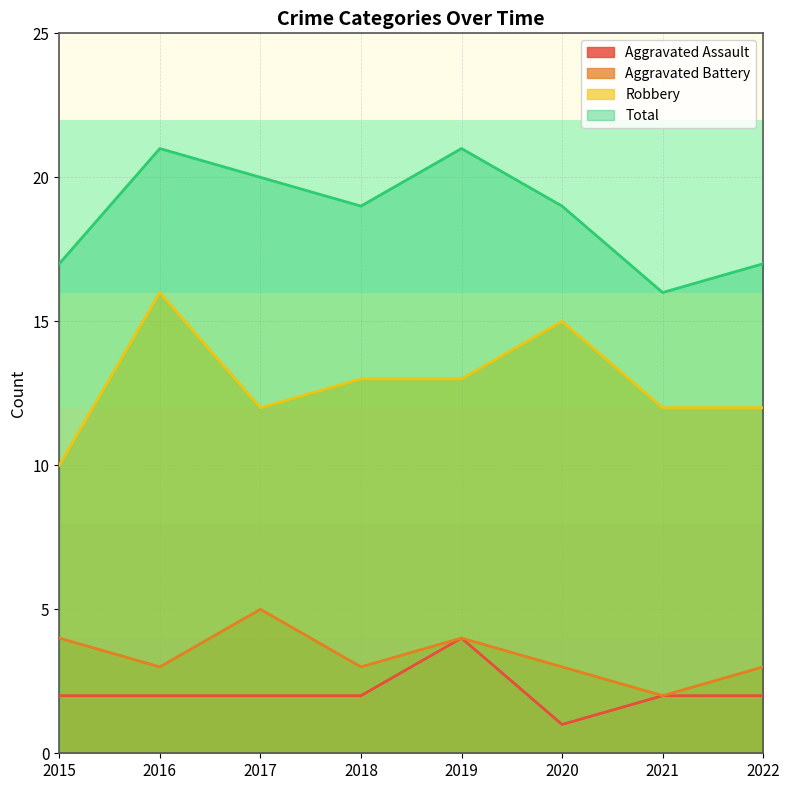

Where does the Aggravated Assault series first go above 2?

2019